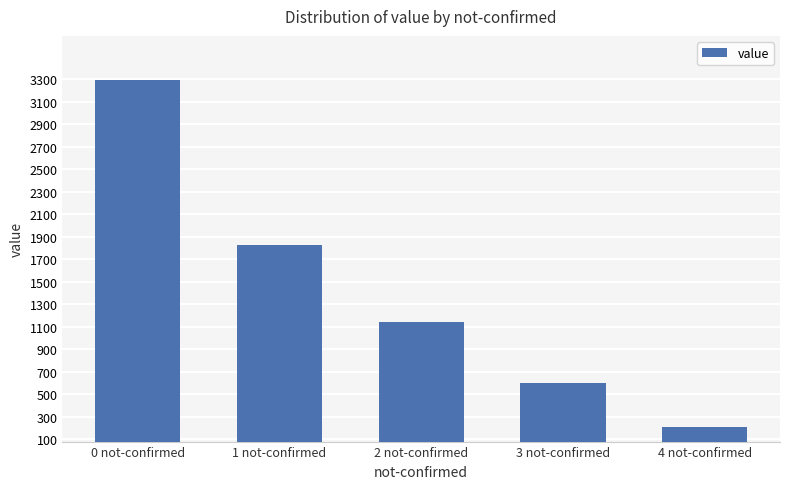

Which has a higher value, 4 not-confirmed or 1 not-confirmed?

1 not-confirmed